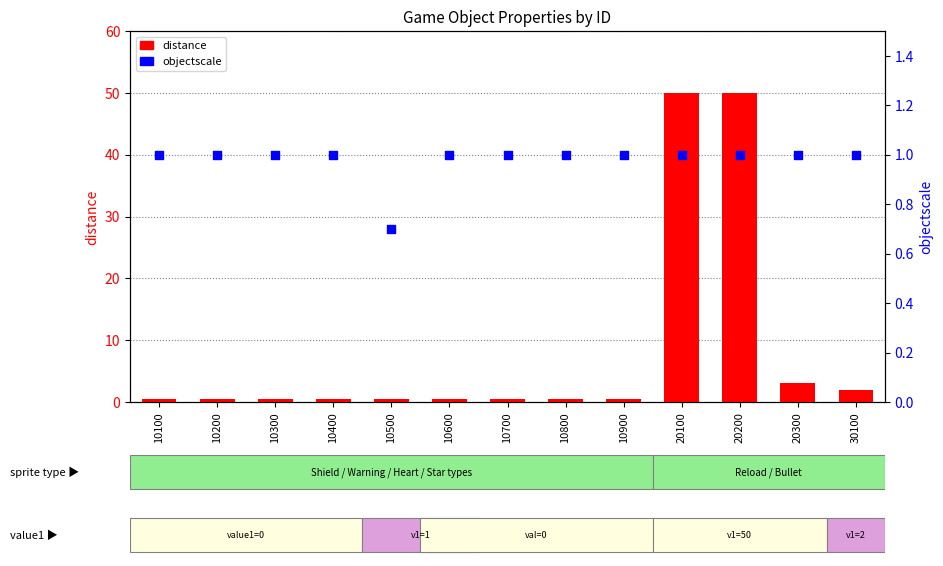

Which series has the largest Y range (max minus min)?

distance